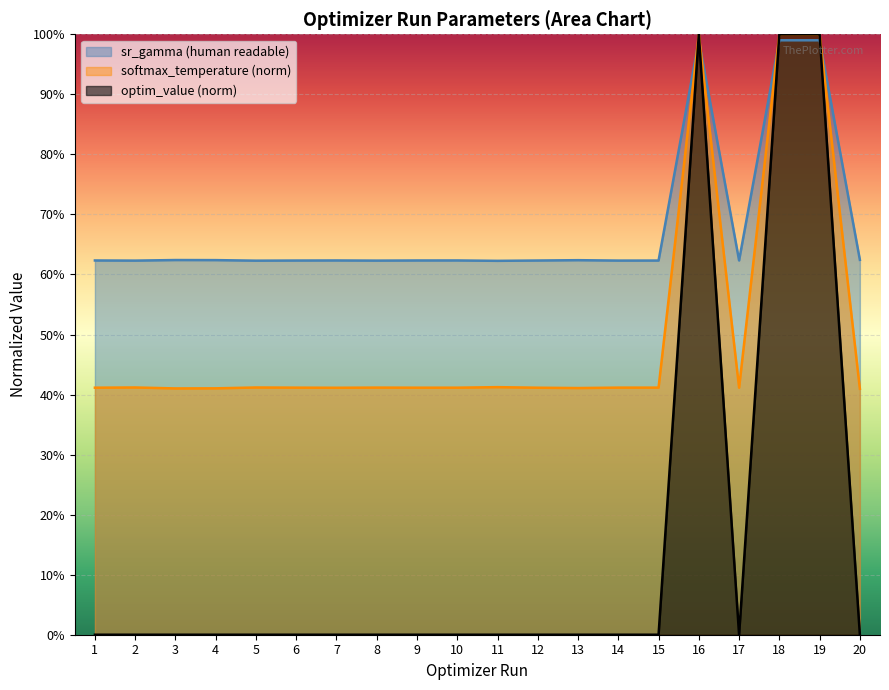

What are all the series names shown in the legend?

sr_gamma (human readable), softmax_temperature (norm), optim_value (norm)